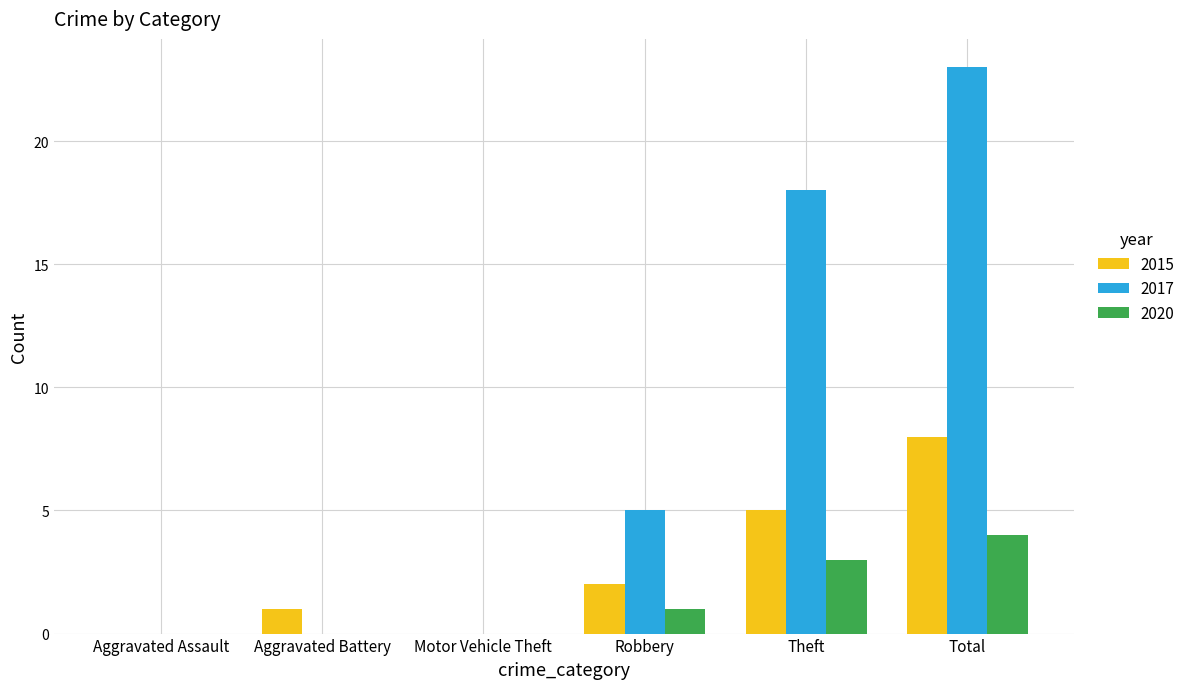

How many 2017 values are between 0 and 18?

5